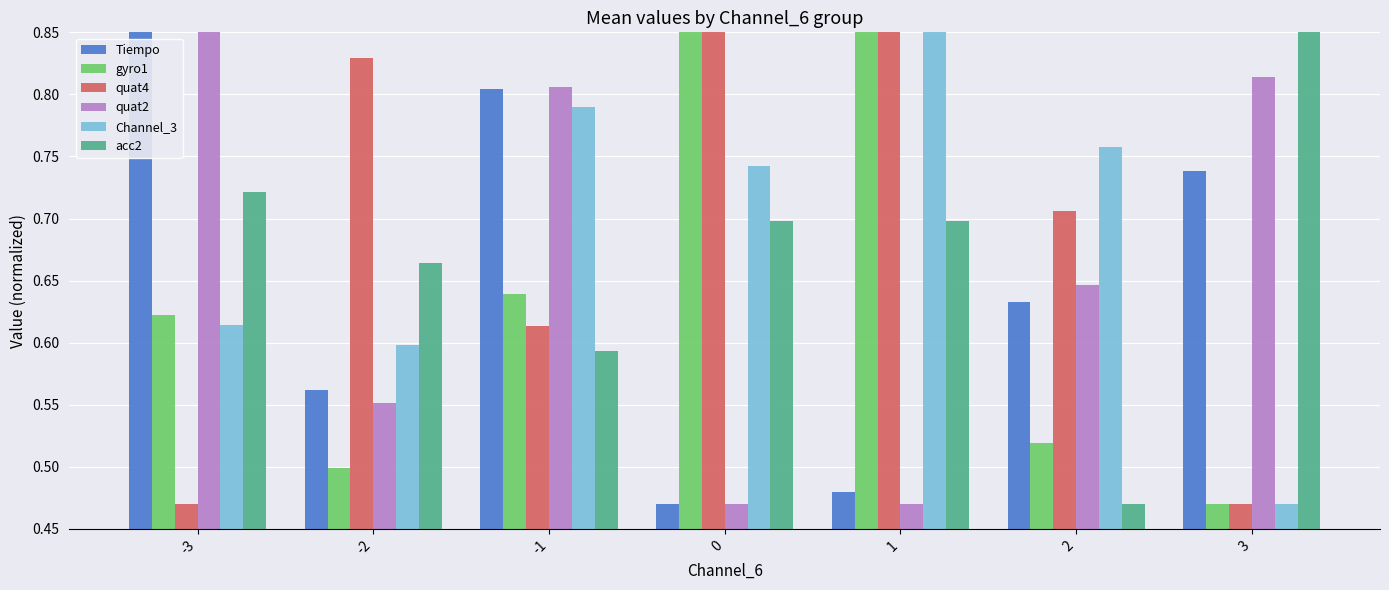

Is it true that quat2 equals 0.7 at -2?

False